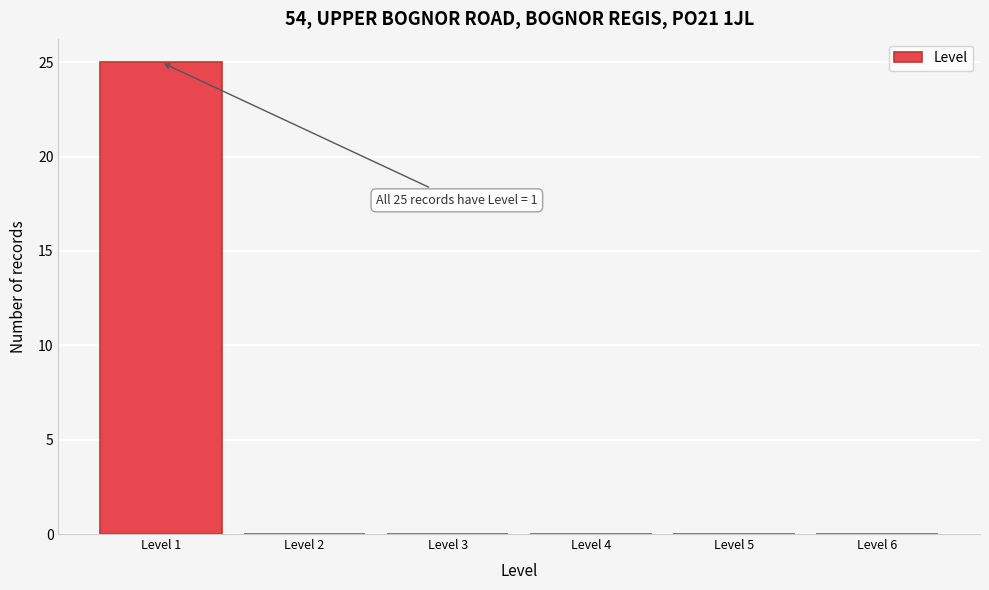

Over which range of the x-axis is the bar tallest?

0.5 to 1.5